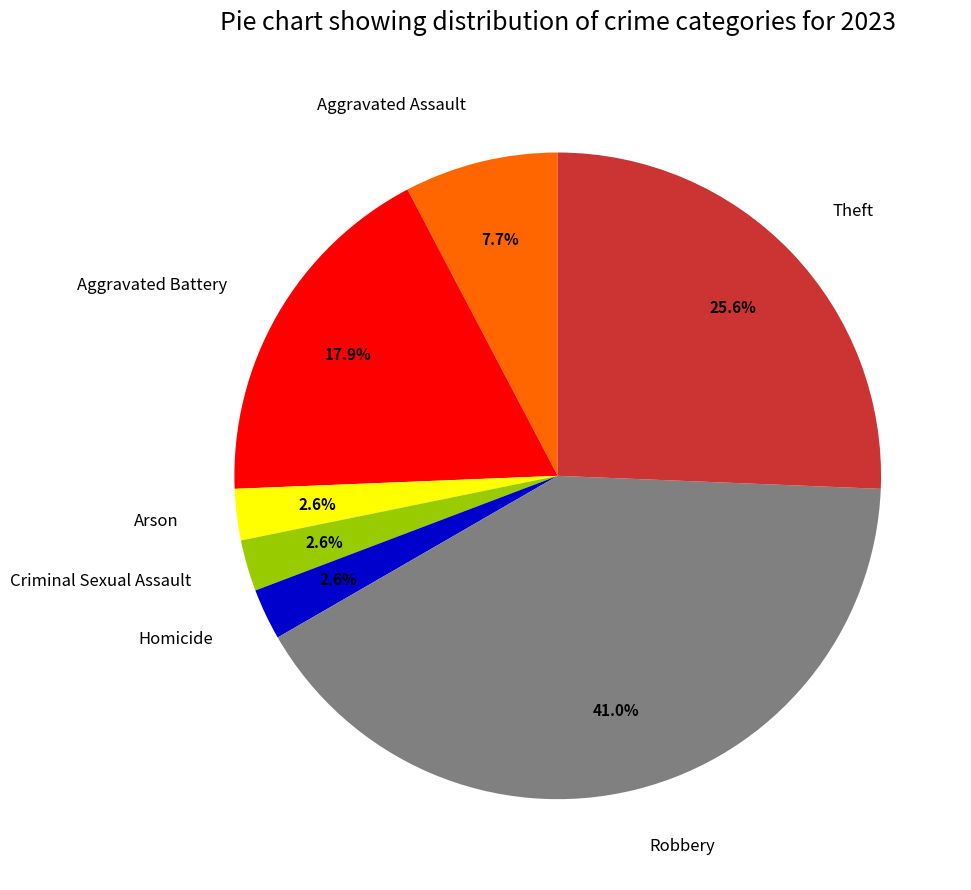

Does Arson represent more than half of the total?

No